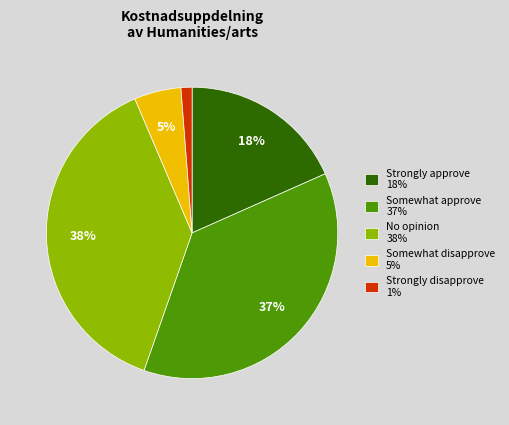

What percentage is the Strongly approve slice, to the nearest percent?

18%